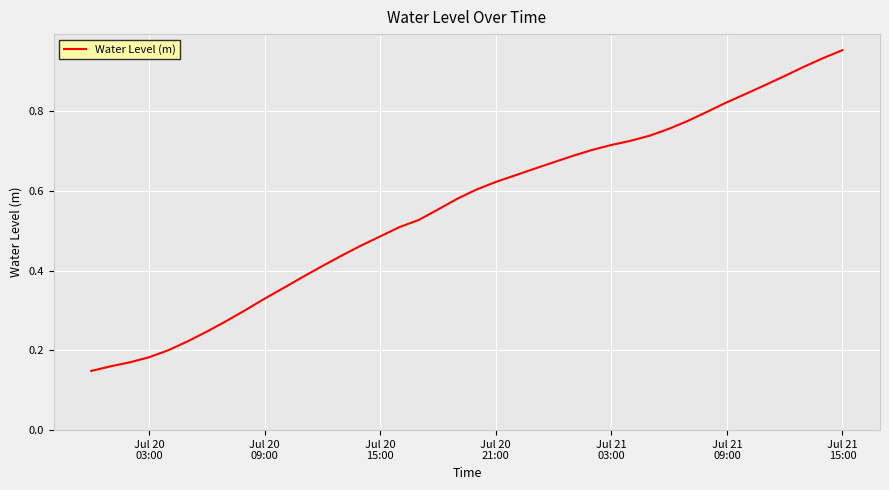

Reading left to right, transcribe all the data shown in this chart.

0.1	0.2	0.2	0.2	0.2	0.2	0.2	0.3	0.3	0.3	0.4	0.4	0.4	0.4	0.5	0.5	0.5	0.5	0.6	0.6	0.6	0.6	0.6	0.7	0.7	0.7	0.7	0.7	0.7	0.7	0.8	0.8	0.8	0.8	0.8	0.9	0.9	0.9	0.9	1.0